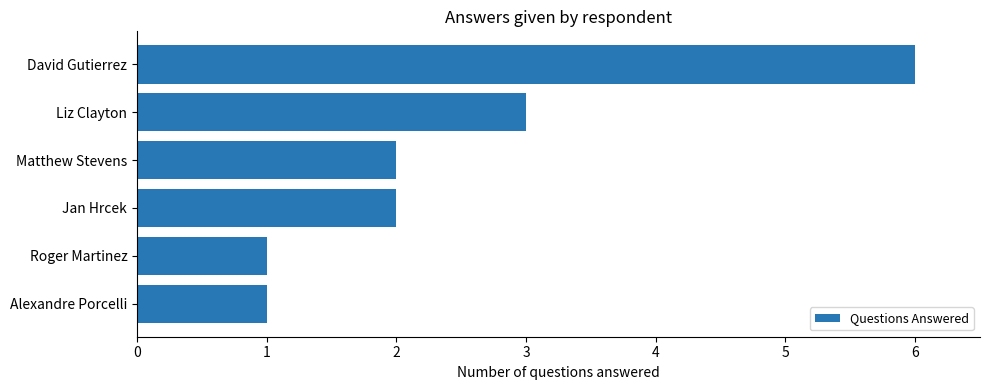

What is the label of the 4th bar from the bottom?

Matthew Stevens